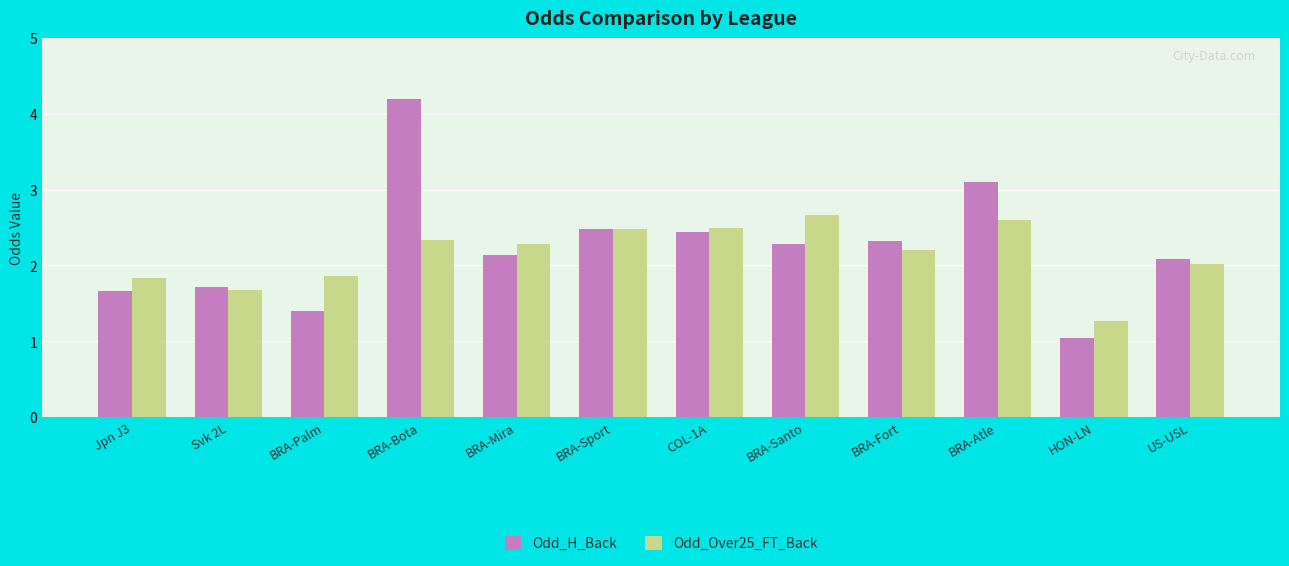

Where does the Odd_Over25_FT_Back series first go above 2?

BRA-Bota